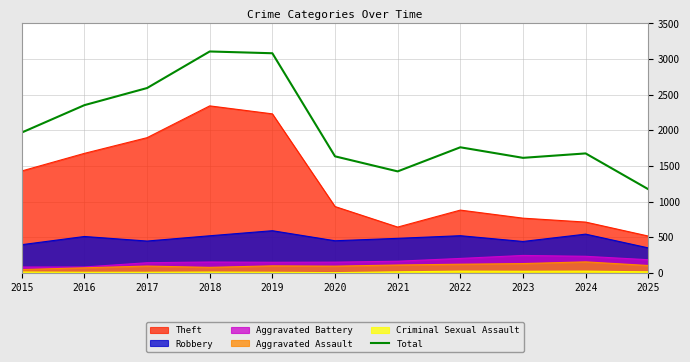

Which label corresponds to the smallest value in the chart?

2025